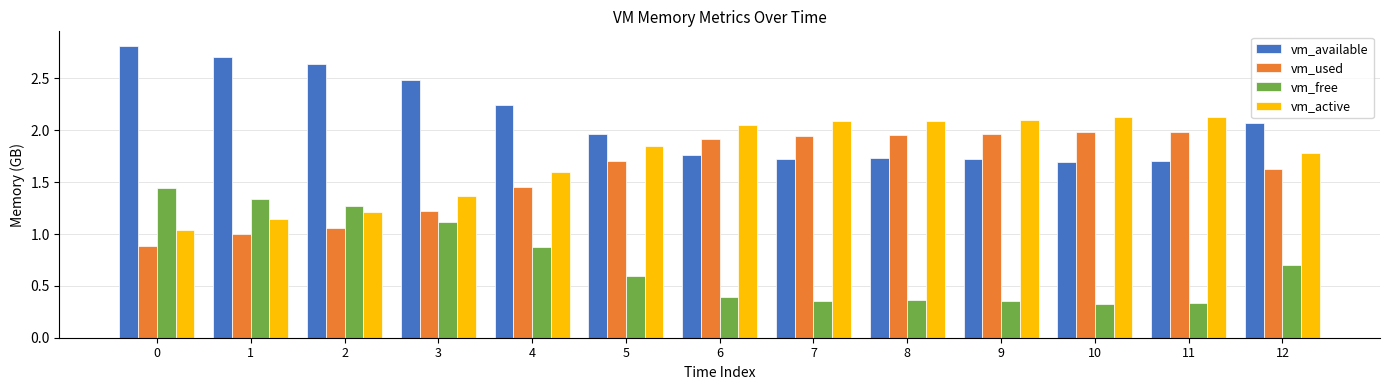

Rank the series at 11 from highest to lowest value.

vm_active, vm_used, vm_available, vm_free